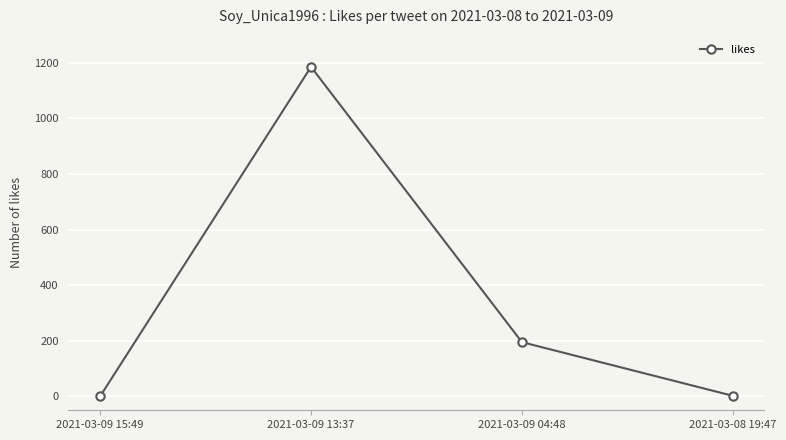

What is the ratio of the value at 2021-03-09 04:48 to the value at 2021-03-08 19:47?

97.5